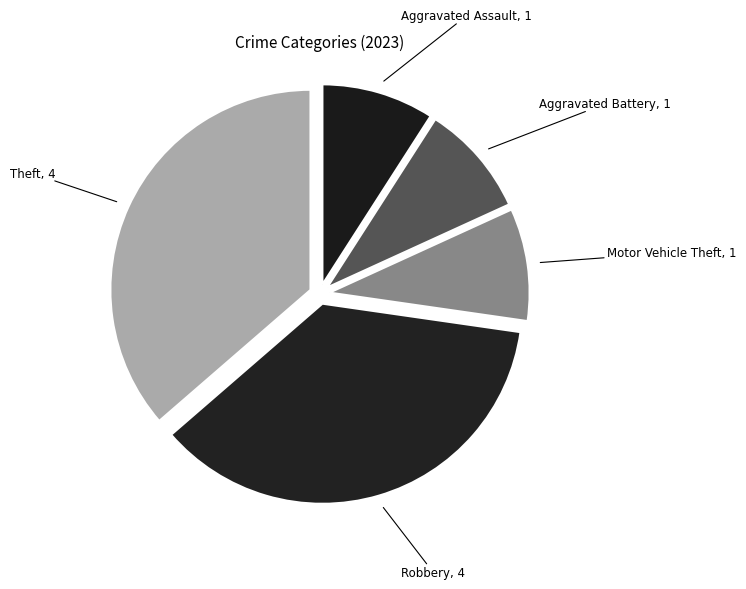

How many segments does this pie chart have?

5